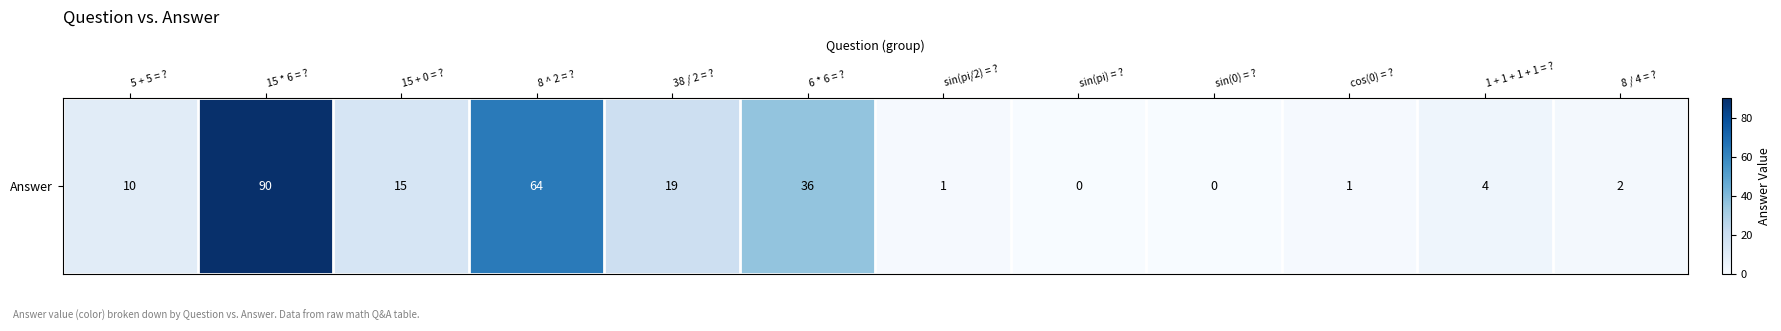

Which category has the lowest value across all series?

sin(pi) = ?